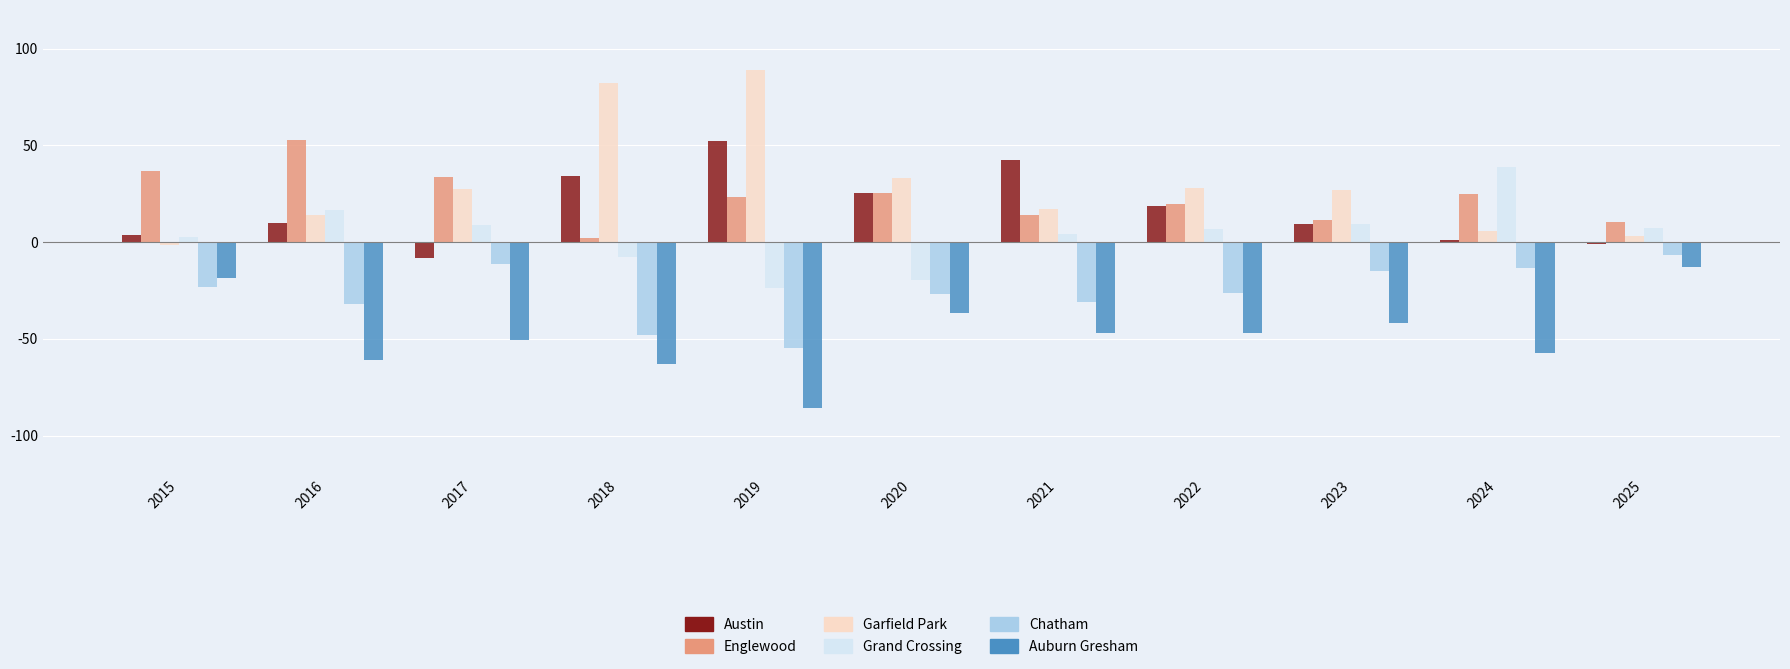

Is the value of Auburn Gresham at 2018 greater than the value of Garfield Park at 2019?

No